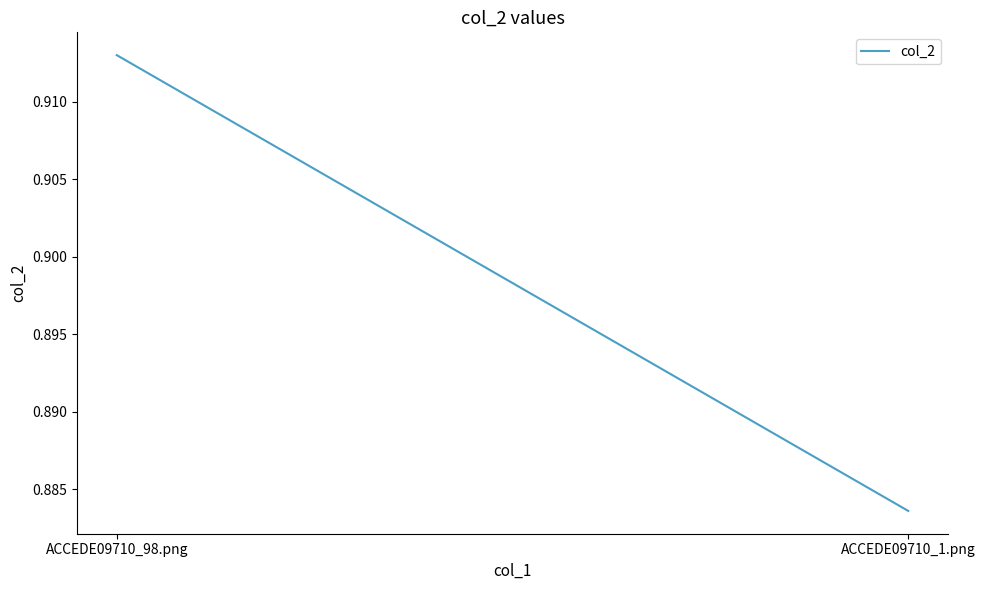

What is the approximate value at ACCEDE09710_98.png?

0.9